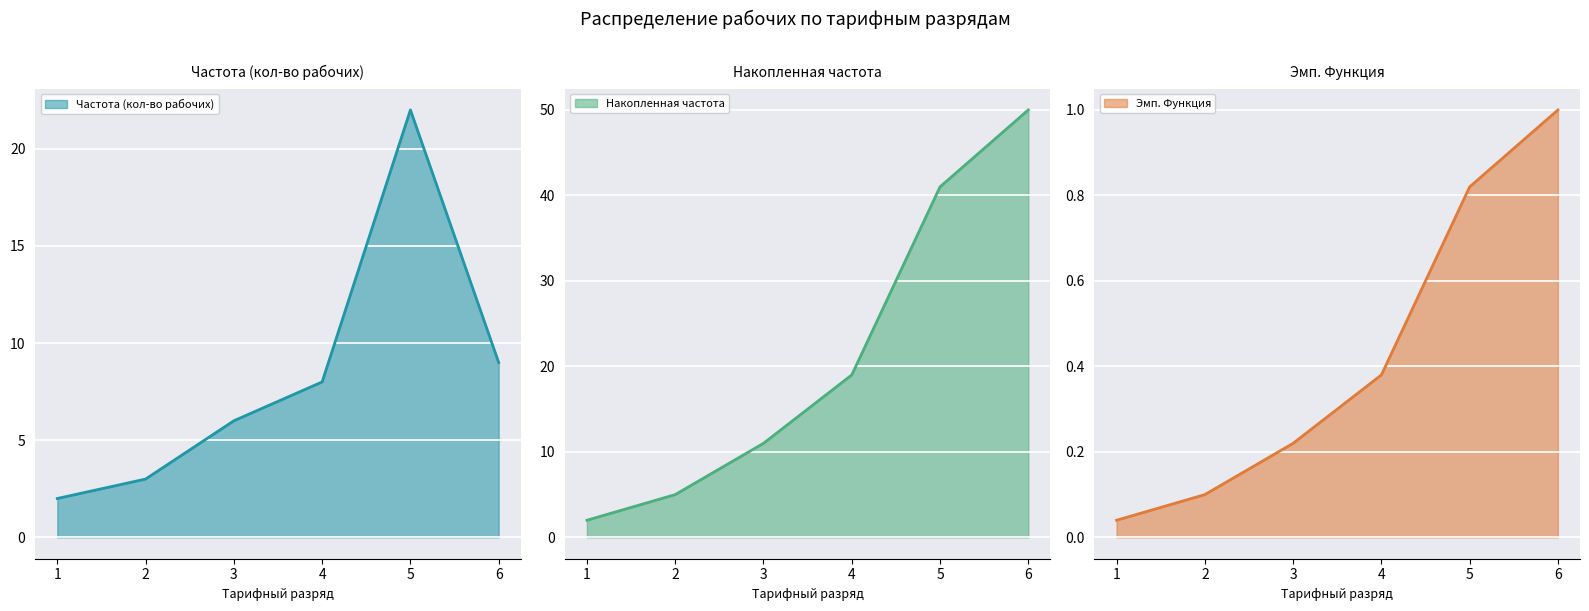

What is the highest value of the Эмп. Функция series?

1.0